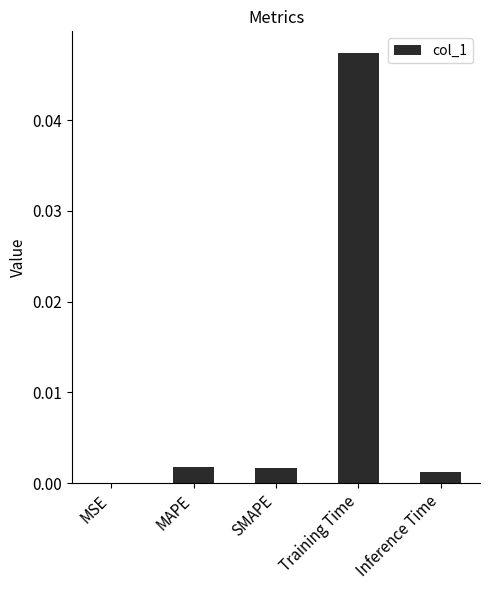

Which has a higher value, MAPE or MSE?

MAPE